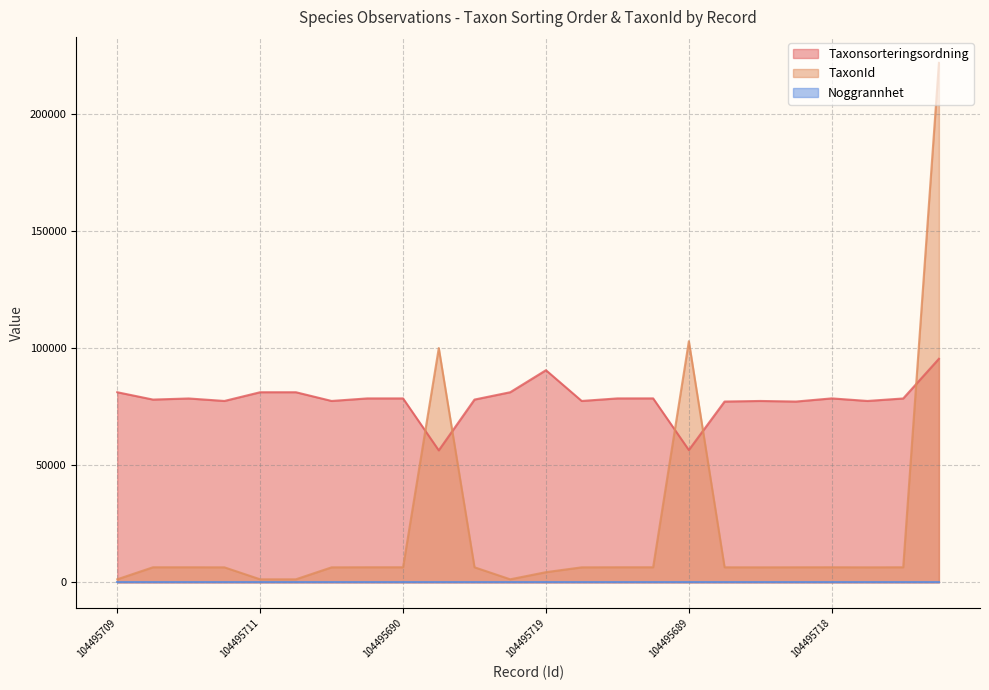

How many times do Taxonsorteringsordning and TaxonId cross each other?

5